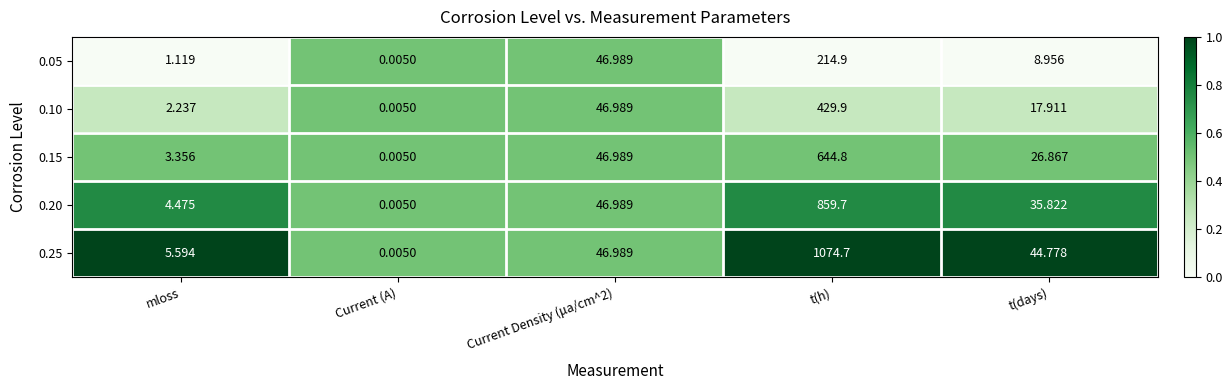

At which label does 0.10 reach its peak?

t(h)